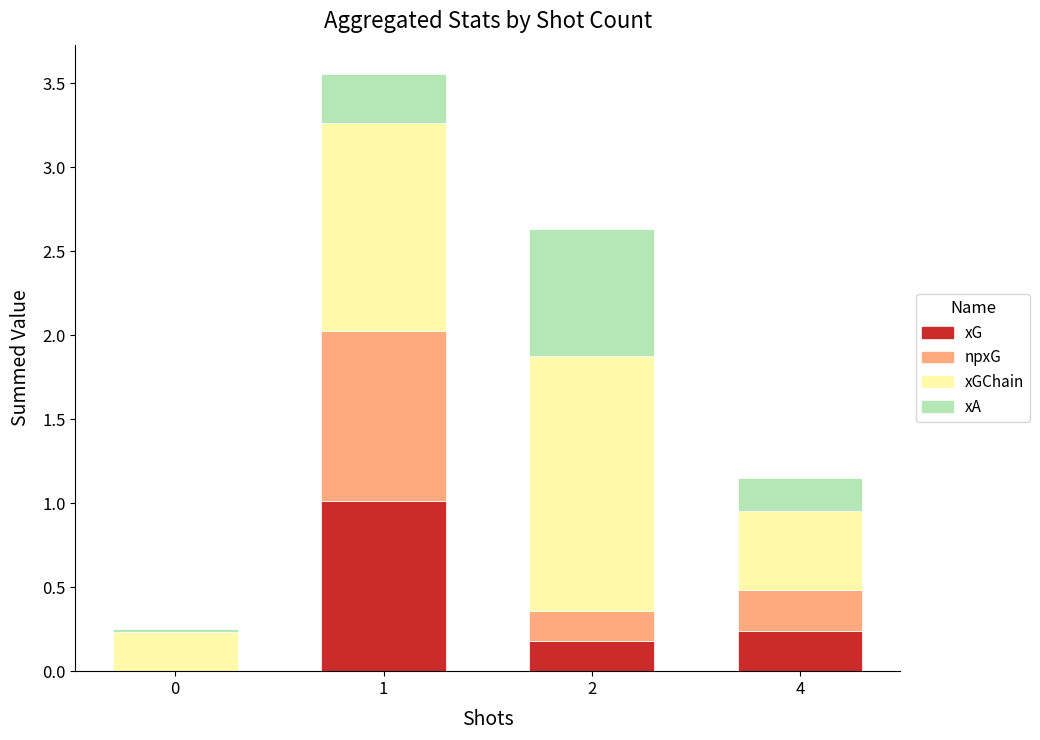

The xG series shows 0.6 at 0. True or false?

False